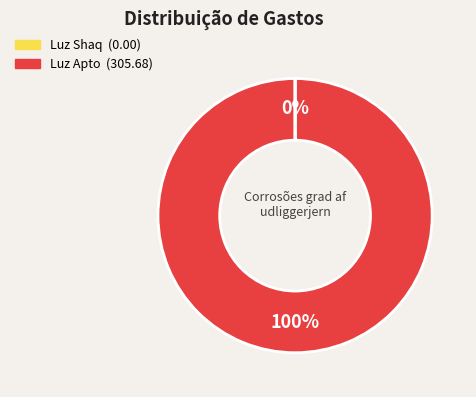

To the nearest percent, what is the difference between the largest and smallest slice percentages?

100%